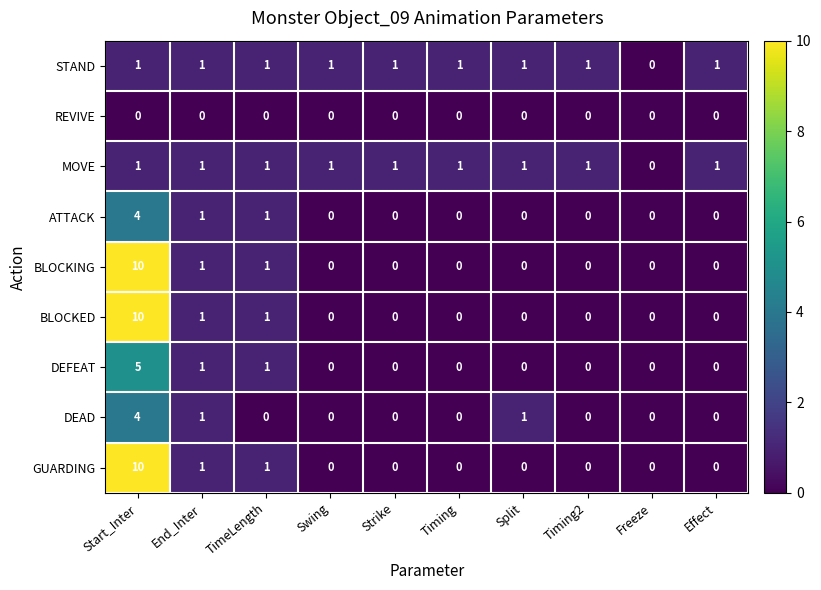

The DEAD series shows 1 at Split. True or false?

True